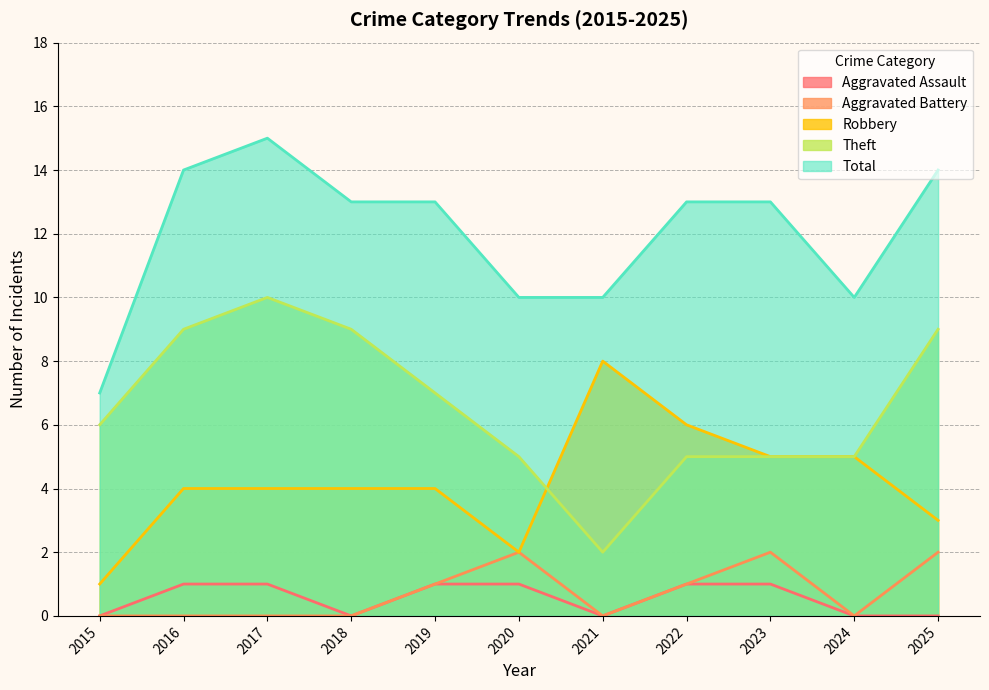

What is the sum of the Total values at 2015 and 2021?

17